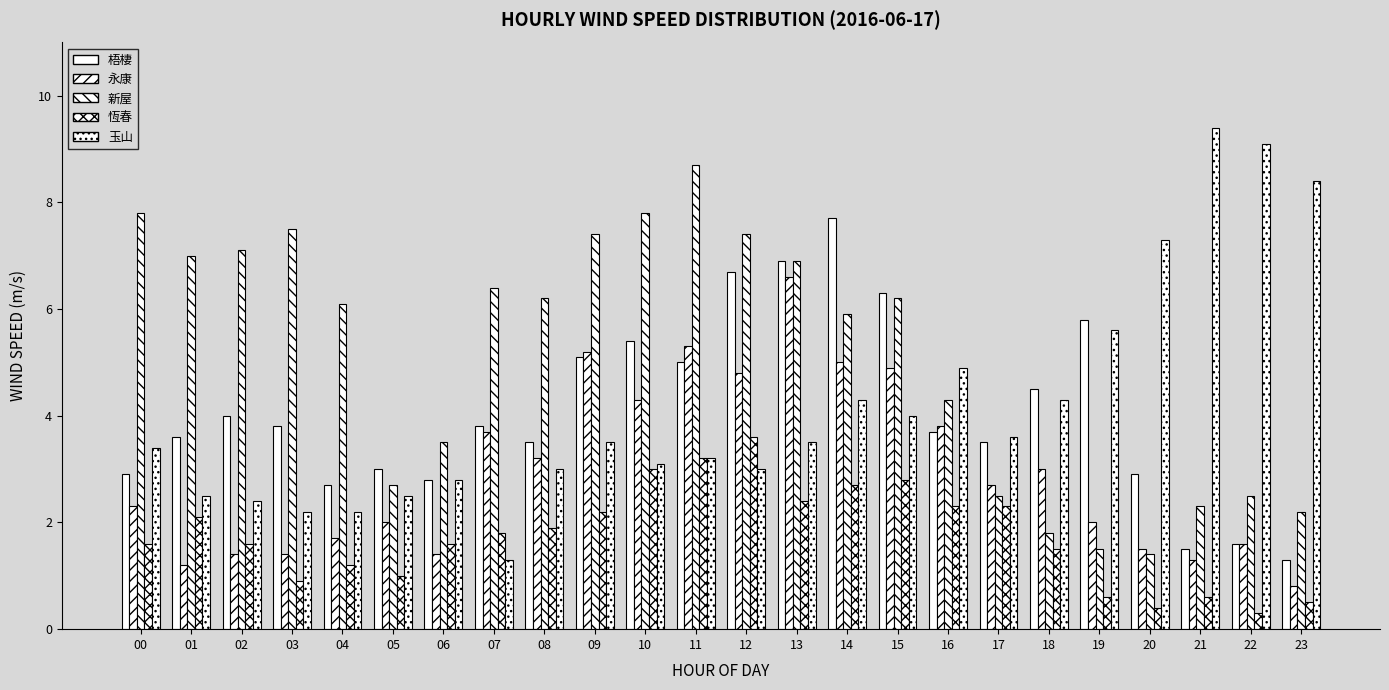

True or false: 新屋 has a value of 7.8 at 00.

True